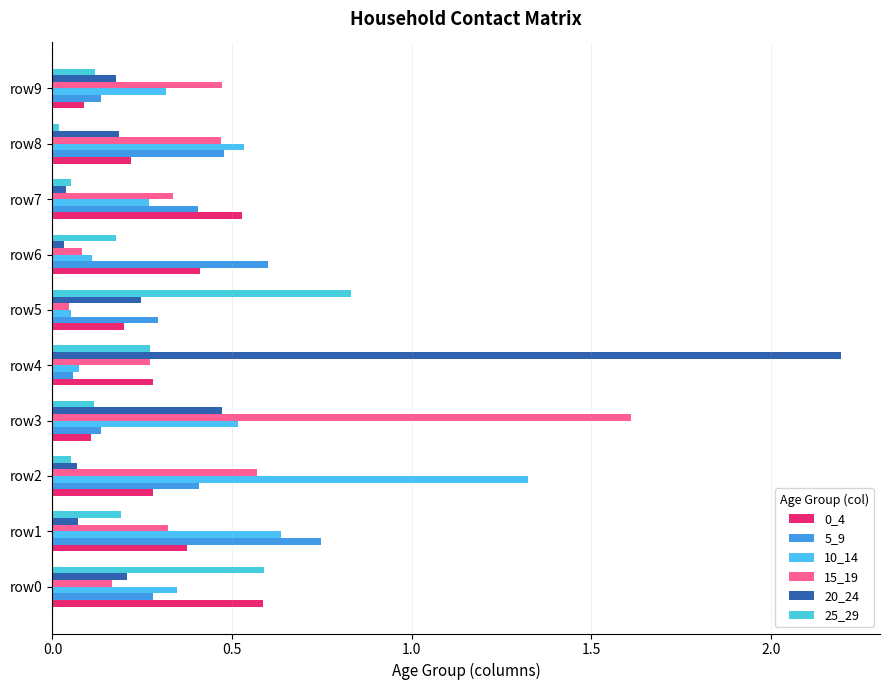

How many series are shown in this chart?

6